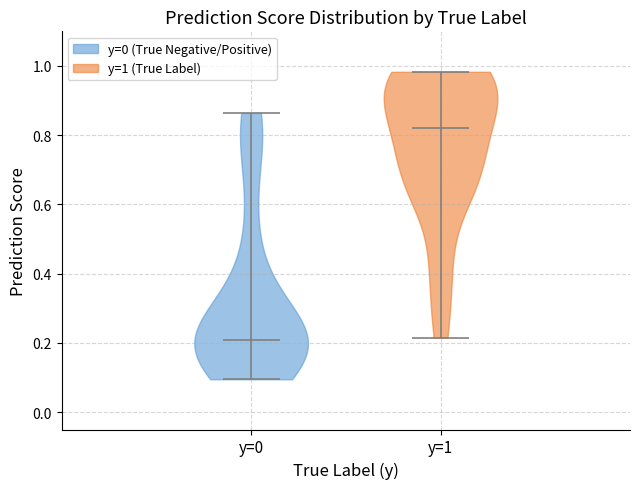

Which violin has the lowest median line?

y=0